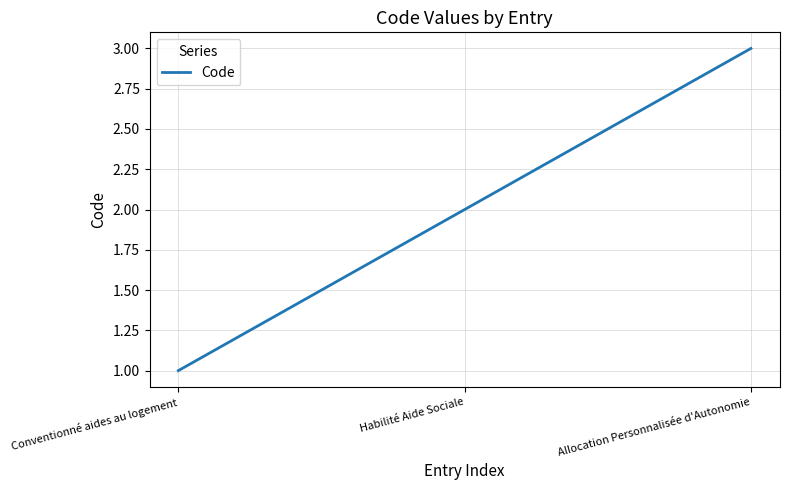

Reading left to right, extract all data points from this chart.

Conventionné aides au logement=1	Habilité Aide Sociale=2	Allocation Personnalisée d'Autonomie=3